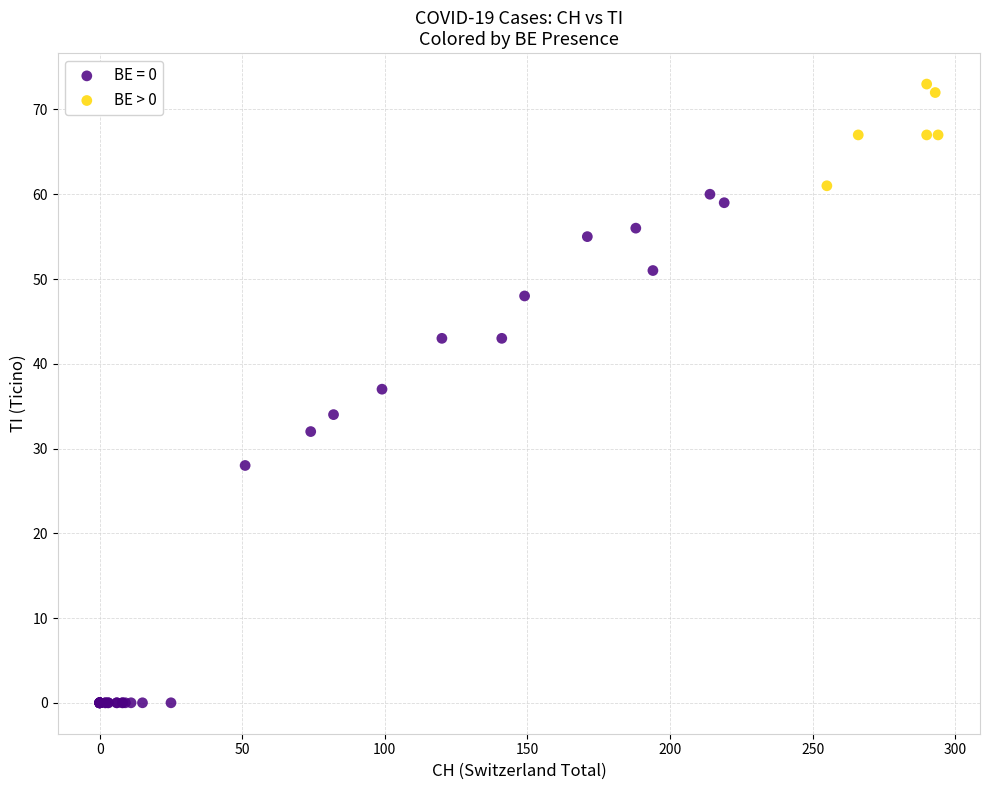

Which series has the widest spread of Y values?

BE = 0